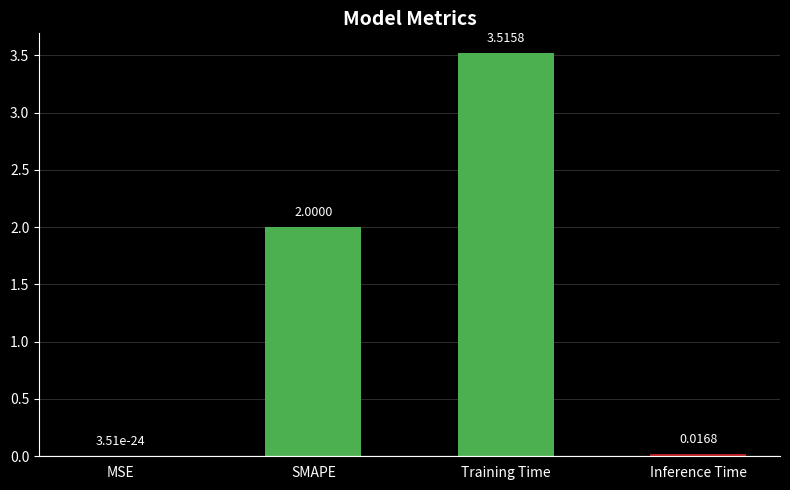

Which label corresponds to the largest value in the chart?

Training Time